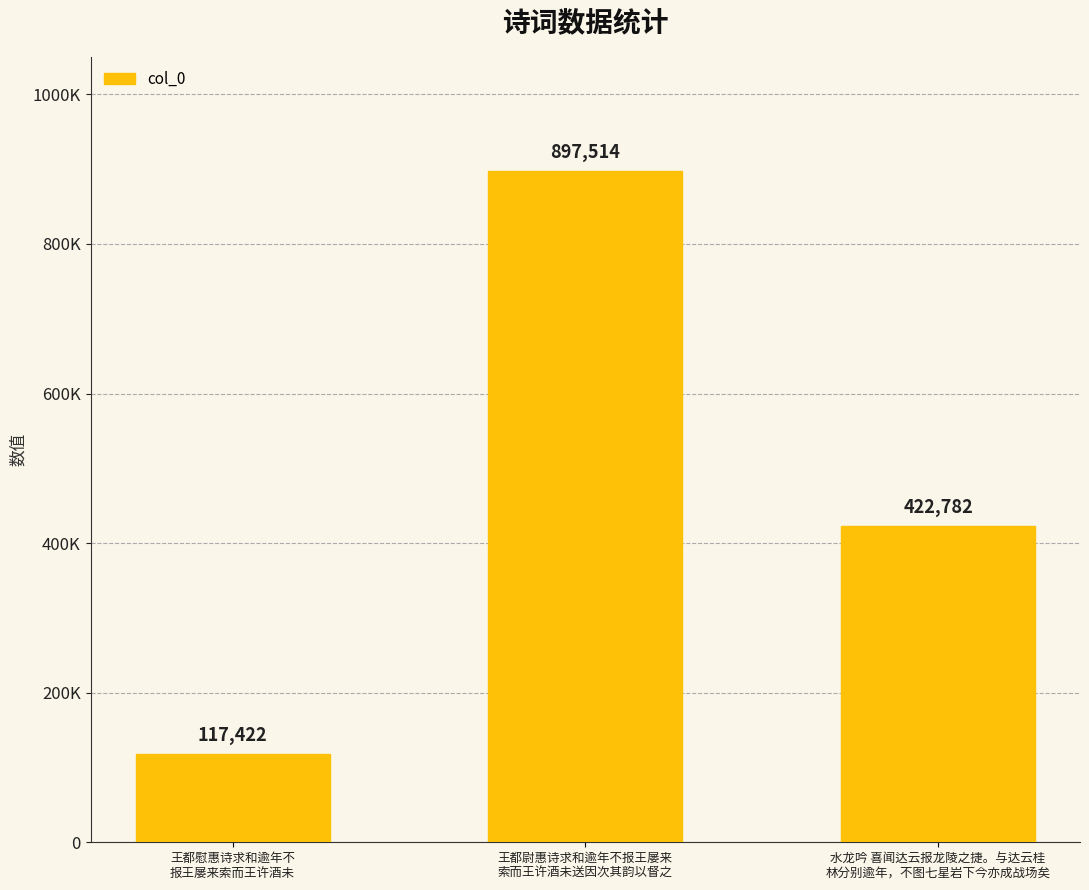

Reading left to right, list all the values displayed in this chart.

王都慰惠诗求和逾年不
报王屡来索而王许酒未=117422	王都尉惠诗求和逾年不报王屡来
索而王许酒未送因次其韵以督之=897514	水龙吟 喜闻达云报龙陵之捷。与达云桂
林分别逾年，不图七星岩下今亦成战场矣=422782